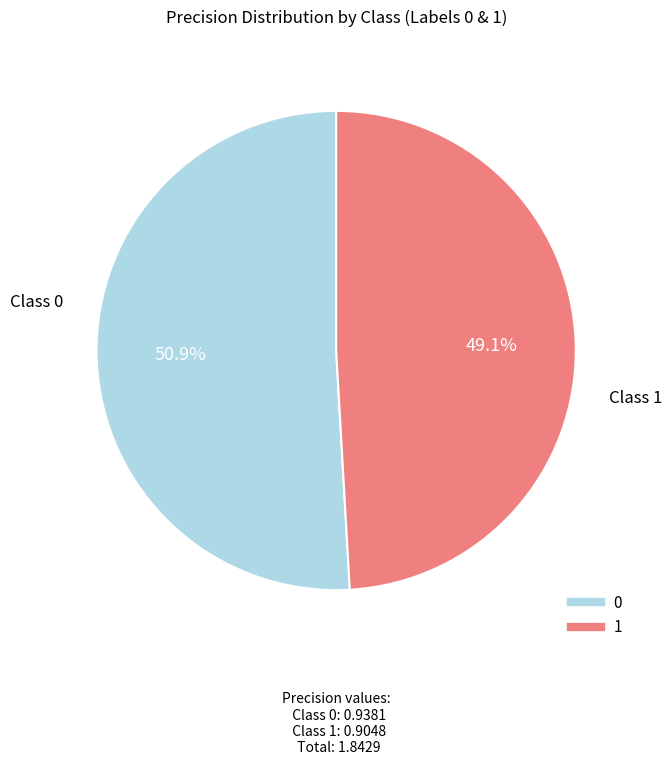

What is the smallest slice in the pie chart?

1